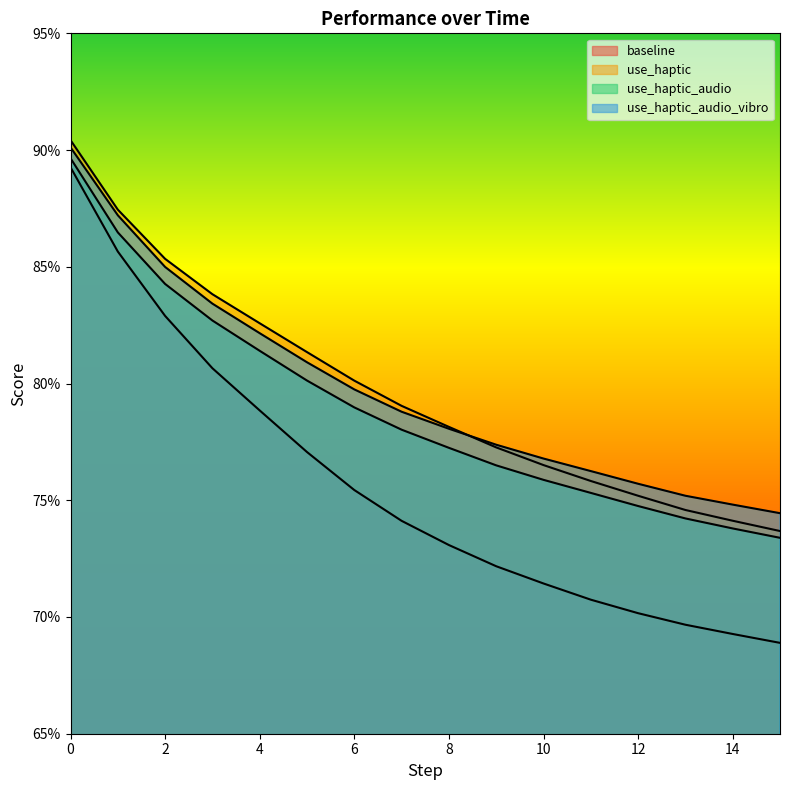

What is the value of the use_haptic point at the 10th from the left?

0.8